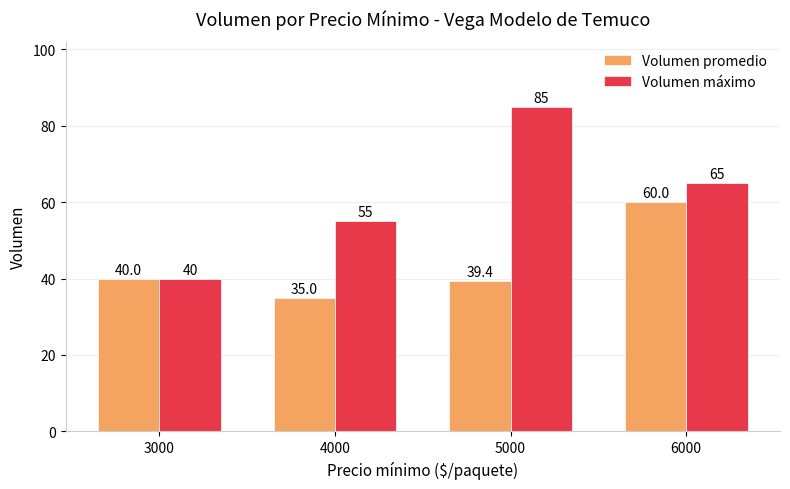

True or false: Volumen promedio has a value of 60.0 at 6000.

True